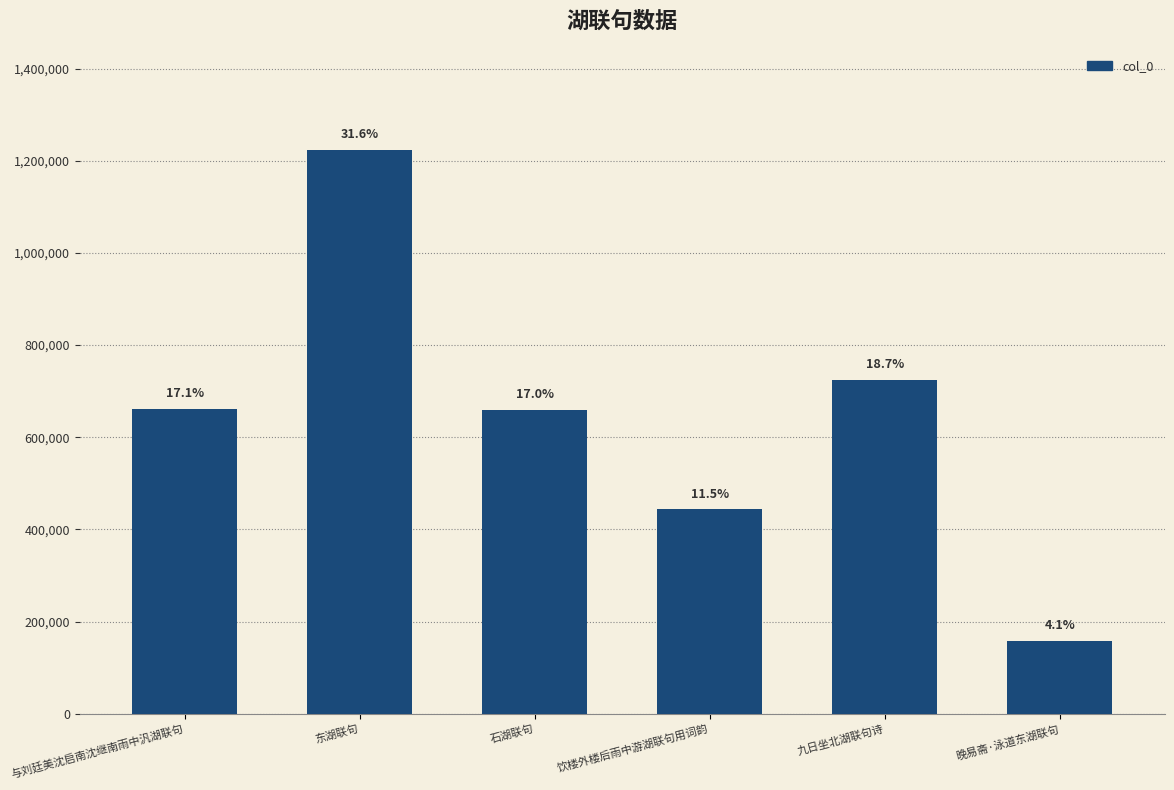

The value at 与刘廷美沈启南沈继南雨中汎湖联句 is 661789. True or false?

True